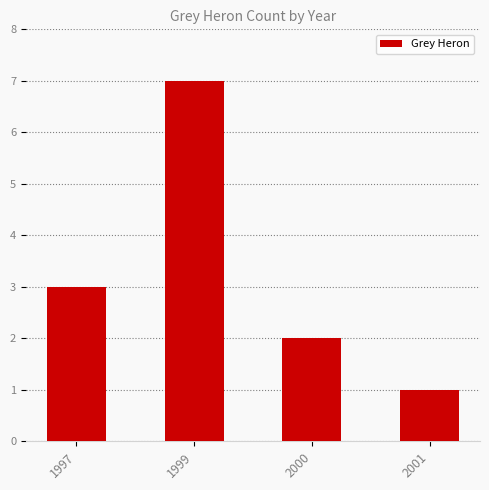

Does the chart contain any negative values?

No